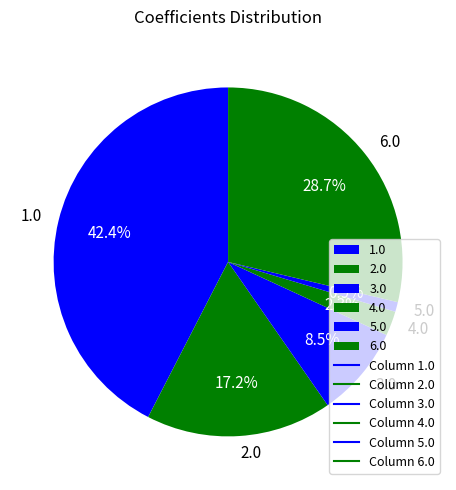

How many slices are in this pie chart?

6